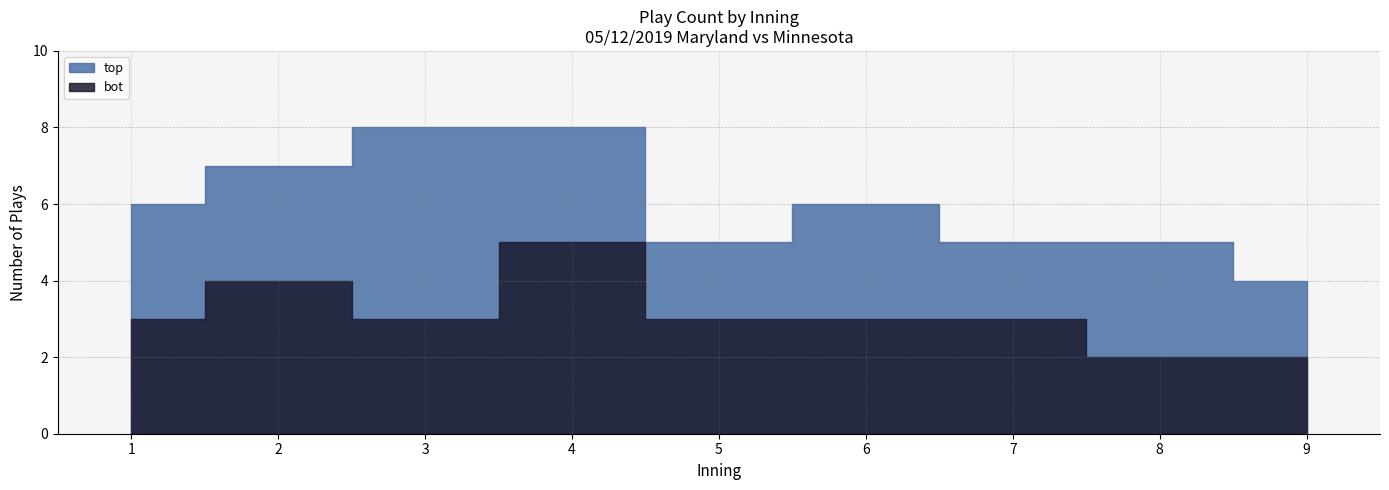

Which series has the largest range (max minus min)?

top